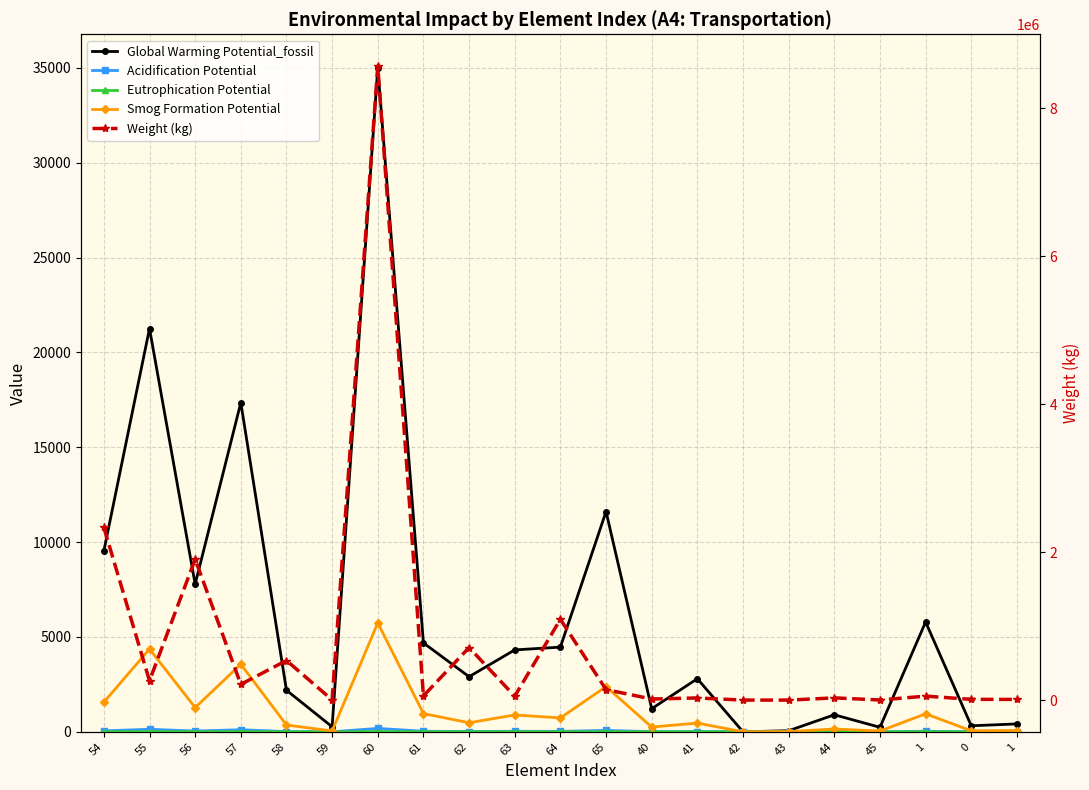

Where is the first local maximum for Weight (kg)?

56